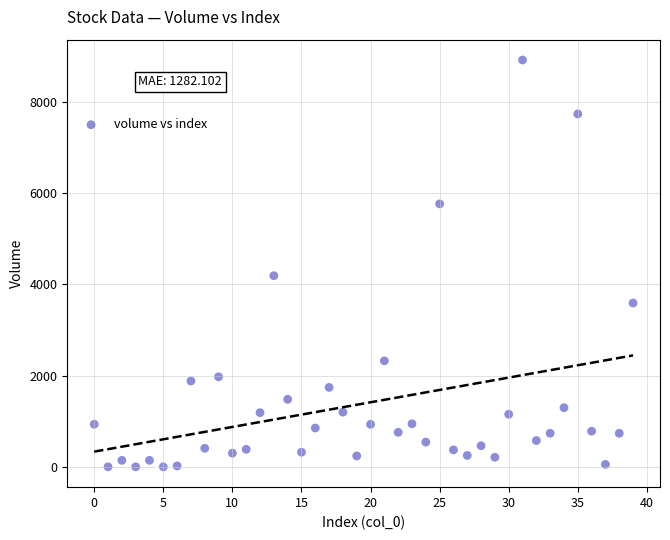

What is the range of Y values (max minus min)?

8912.4